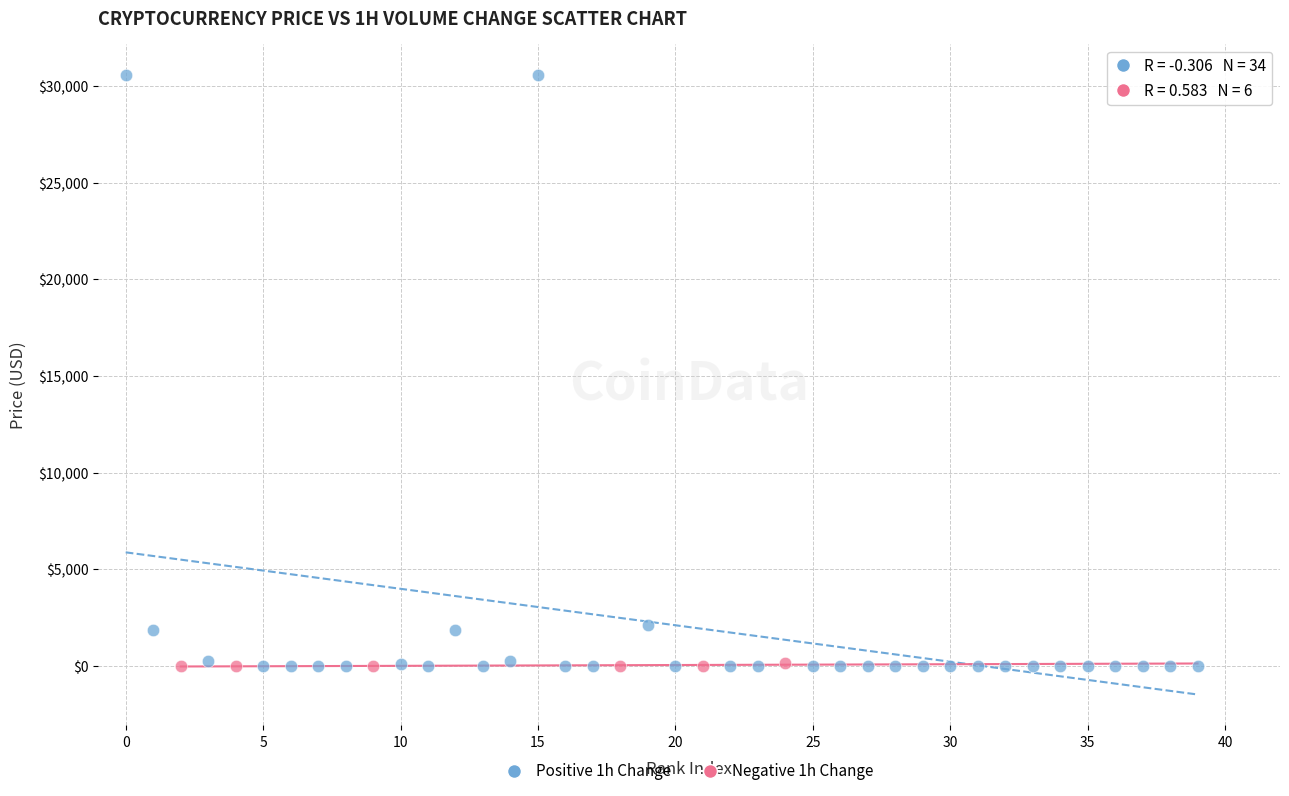

What are all the series names shown in the legend?

Positive 1h Change, Negative 1h Change